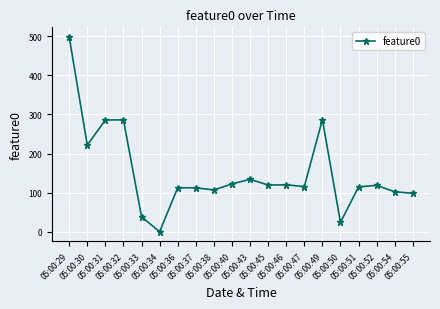

What is the difference between the maximum and minimum values?

497.4